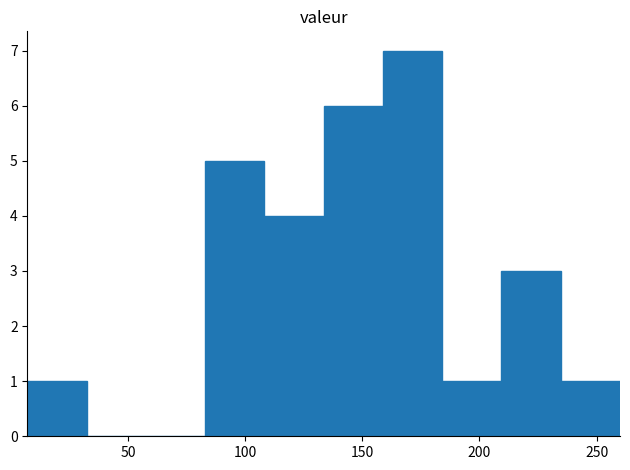

Reading left to right, transcribe this chart: for each bar, give the range it covers on the x-axis and its height. Neither the bar edges nor the heights are printed on the chart, so give them approximately, as read against the axes.

5 to 30: 1
30 to 60: 0
60 to 85: 0
85 to 110: 5
110 to 135: 4
135 to 160: 6
160 to 185: 7
185 to 210: 1
210 to 235: 3
235 to 260: 1